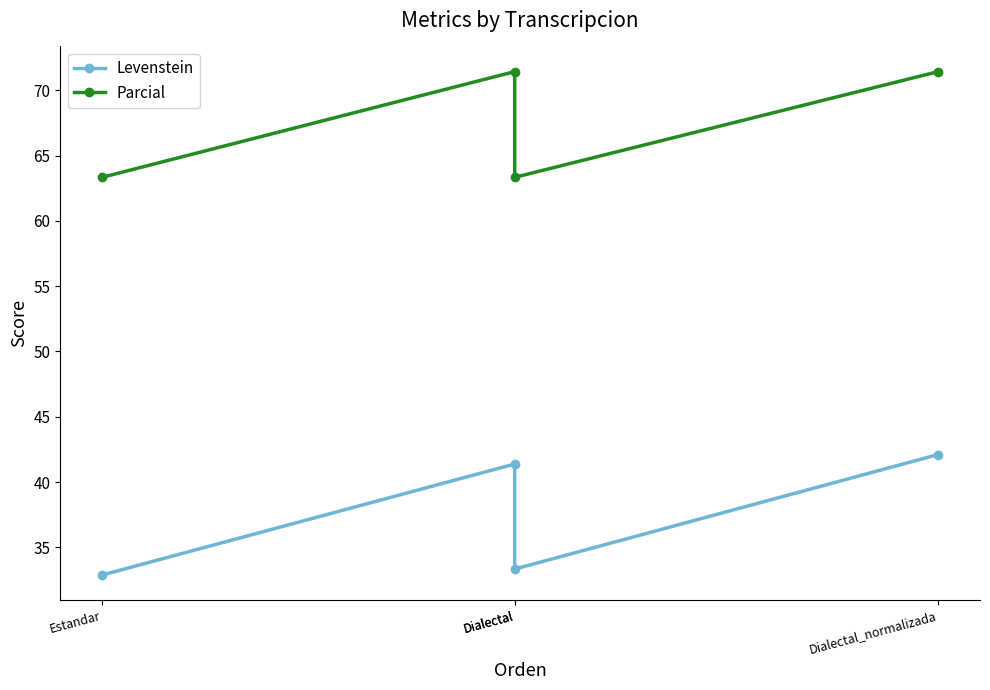

Reading left to right, list all the values displayed in this chart.

Levenstein: Estandar=32.9	Dialectal=41.4	Dialectal=33.3	Dialectal_normalizada=42.1
Parcial: Estandar=63.3	Dialectal=71.4	Dialectal=63.3	Dialectal_normalizada=71.4